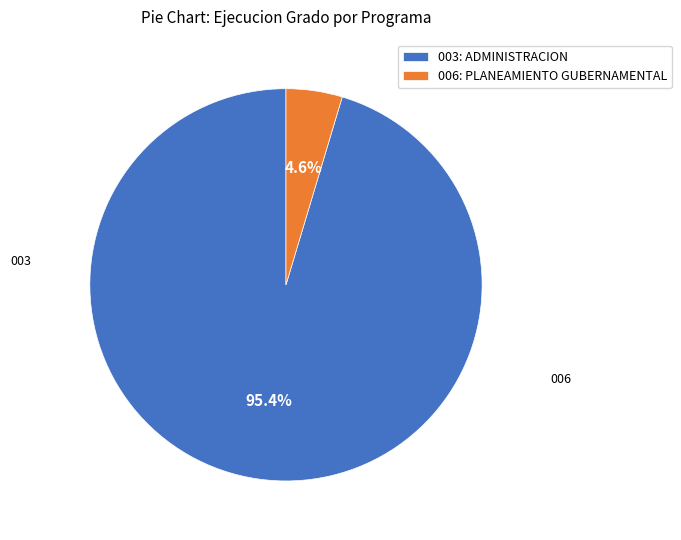

Which slice represents more than half of the pie?

003: ADMINISTRACION